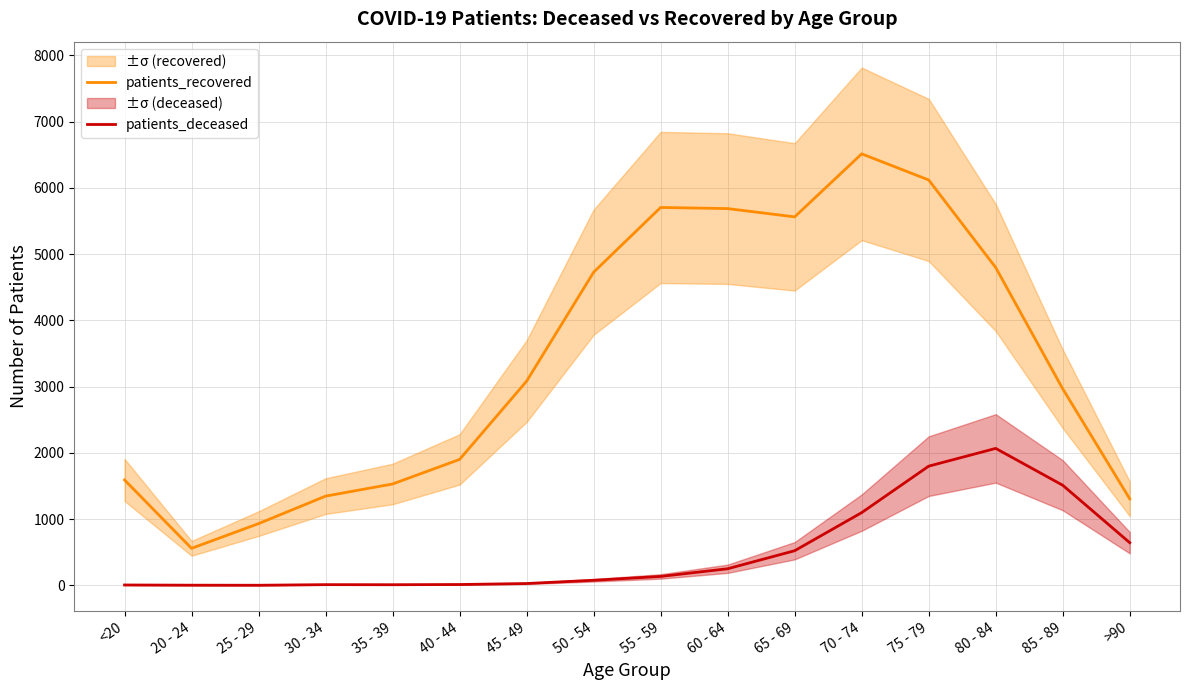

True or false: patients_deceased has more than 0 points higher than both neighbors.

True